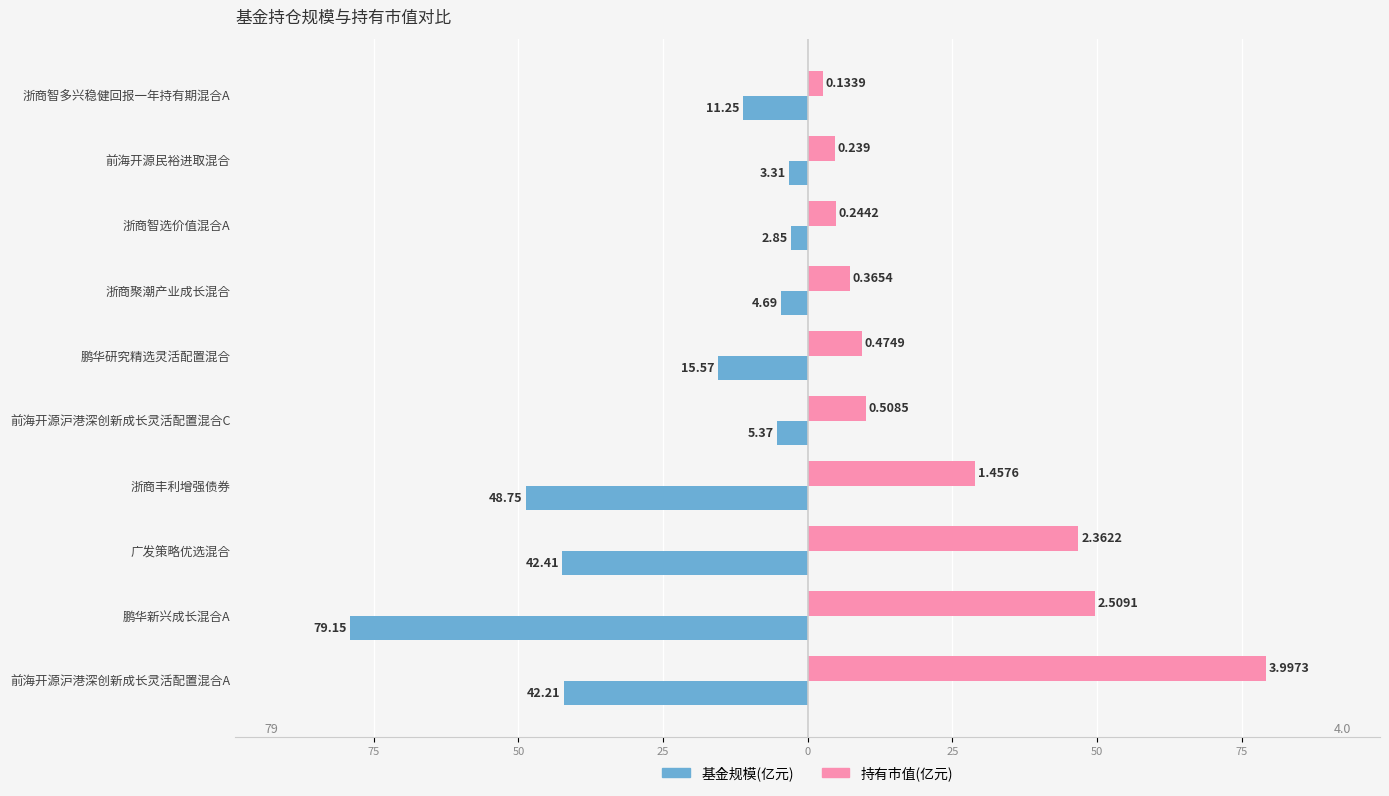

What are all the series names shown in the legend?

基金规模(亿元), 持有市值(亿元)